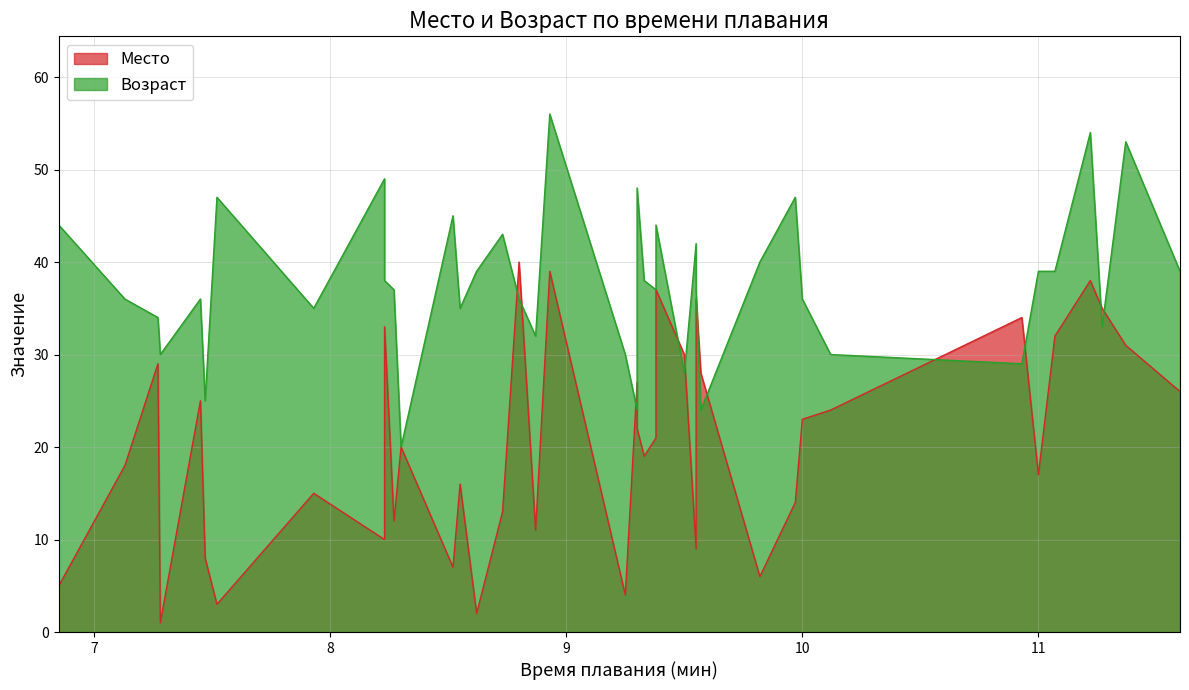

What is the minimum value shown in the chart?

1